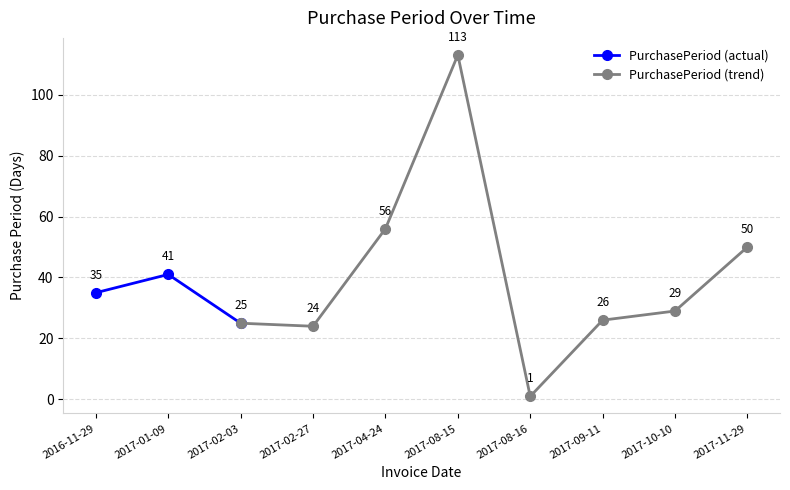

At which category does the data reach its first local valley?

2017-02-27